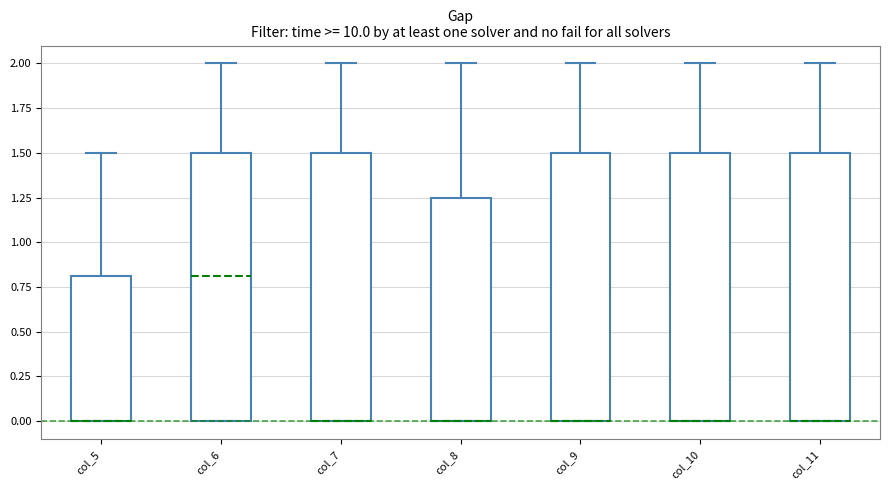

Reading left to right, transcribe this box plot: for each box, give where its median line is, the range the box spans, and where its two whiskers end, as read against the y-axis. The values are not printed on the chart, so give them approximately, as read against the axis.

col_5: median 0.00 (drawn on the box's lower edge), box 0.00 to 0.80, whiskers 0.00 to 1.50
col_6: median 0.80, box 0.00 to 1.50, whiskers 0.00 to 2.00
col_7: median 0.00 (drawn on the box's lower edge), box 0.00 to 1.50, whiskers 0.00 to 2.00
col_8: median 0.00 (drawn on the box's lower edge), box 0.00 to 1.25, whiskers 0.00 to 2.00
col_9: median 0.00 (drawn on the box's lower edge), box 0.00 to 1.50, whiskers 0.00 to 2.00
col_10: median 0.00 (drawn on the box's lower edge), box 0.00 to 1.50, whiskers 0.00 to 2.00
col_11: median 0.00 (drawn on the box's lower edge), box 0.00 to 1.50, whiskers 0.00 to 2.00